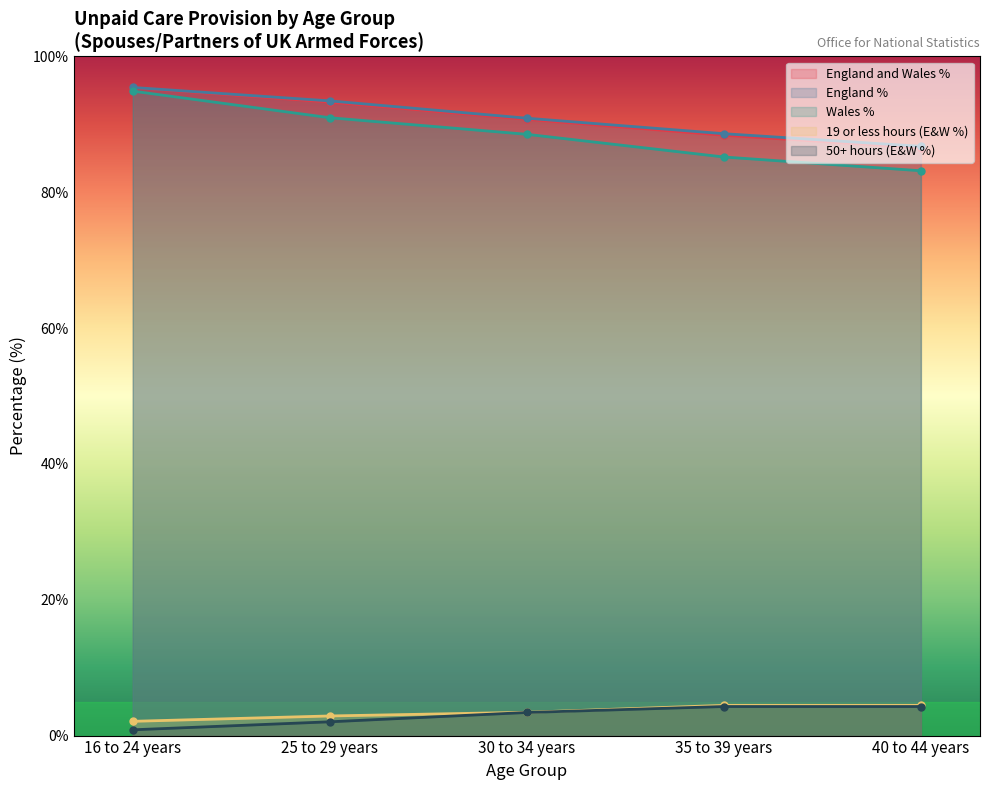

At which label is Wales % closest to 89?

30 to 34 years